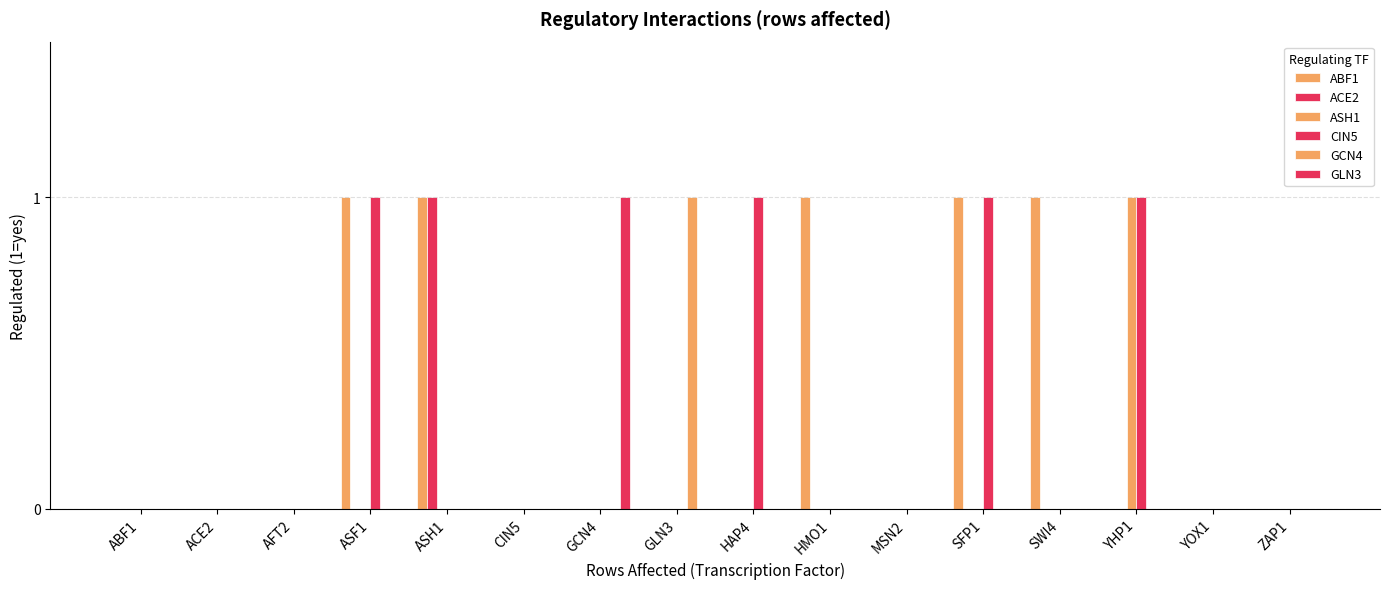

Between ASH1 and ZAP1, which series saw the biggest shift?

ABF1